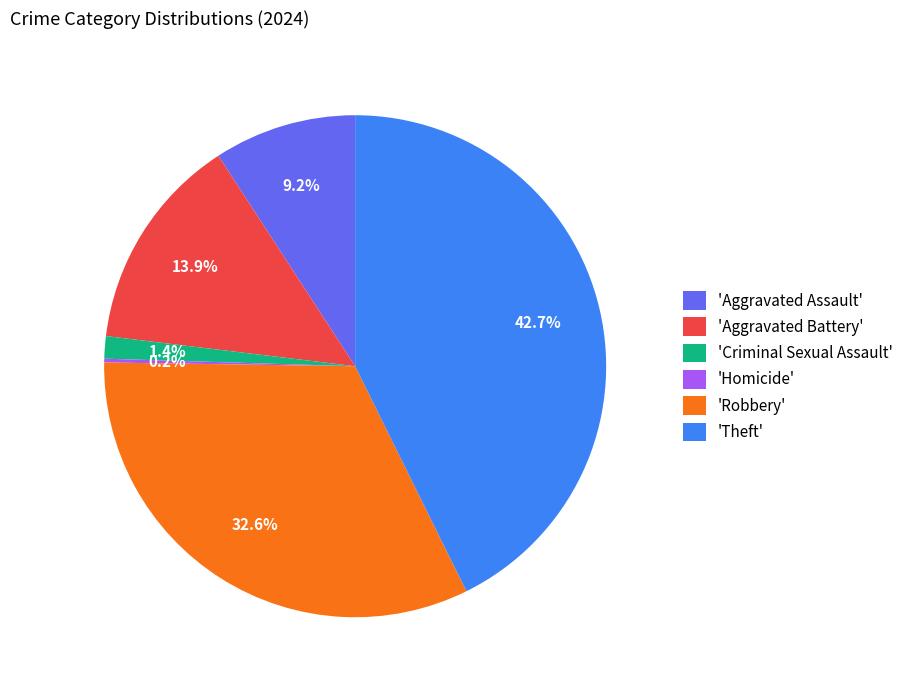

Is the sum of 'Robbery' and 'Theft' greater than half?

Yes